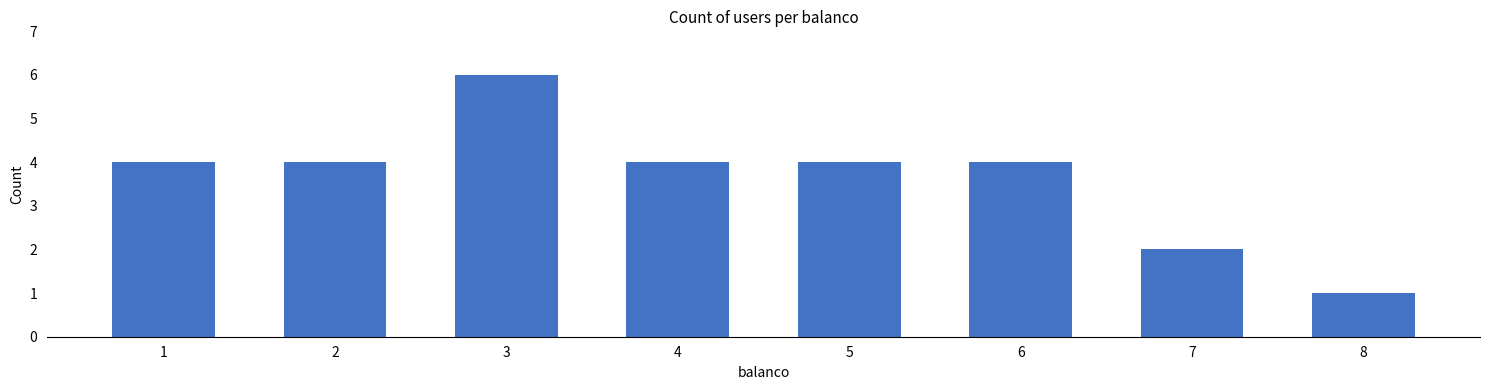

Is it true that the value at 6 is 4?

True